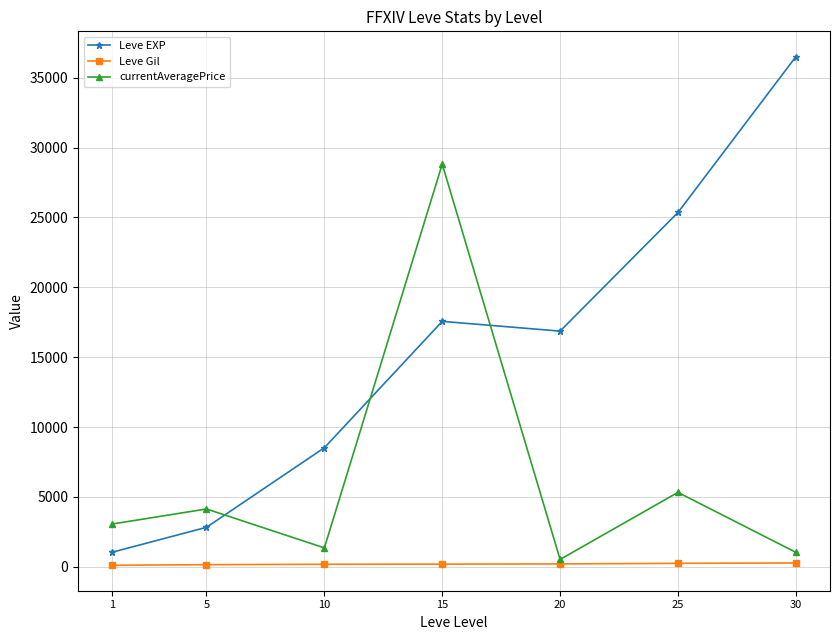

Which series has the largest range (max minus min)?

Leve EXP